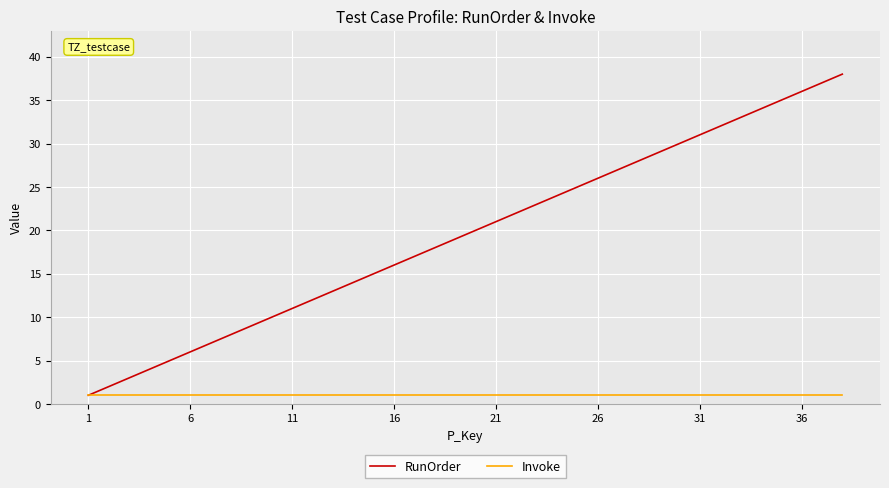

Rank the series by their average value, from lowest to highest.

Invoke, RunOrder